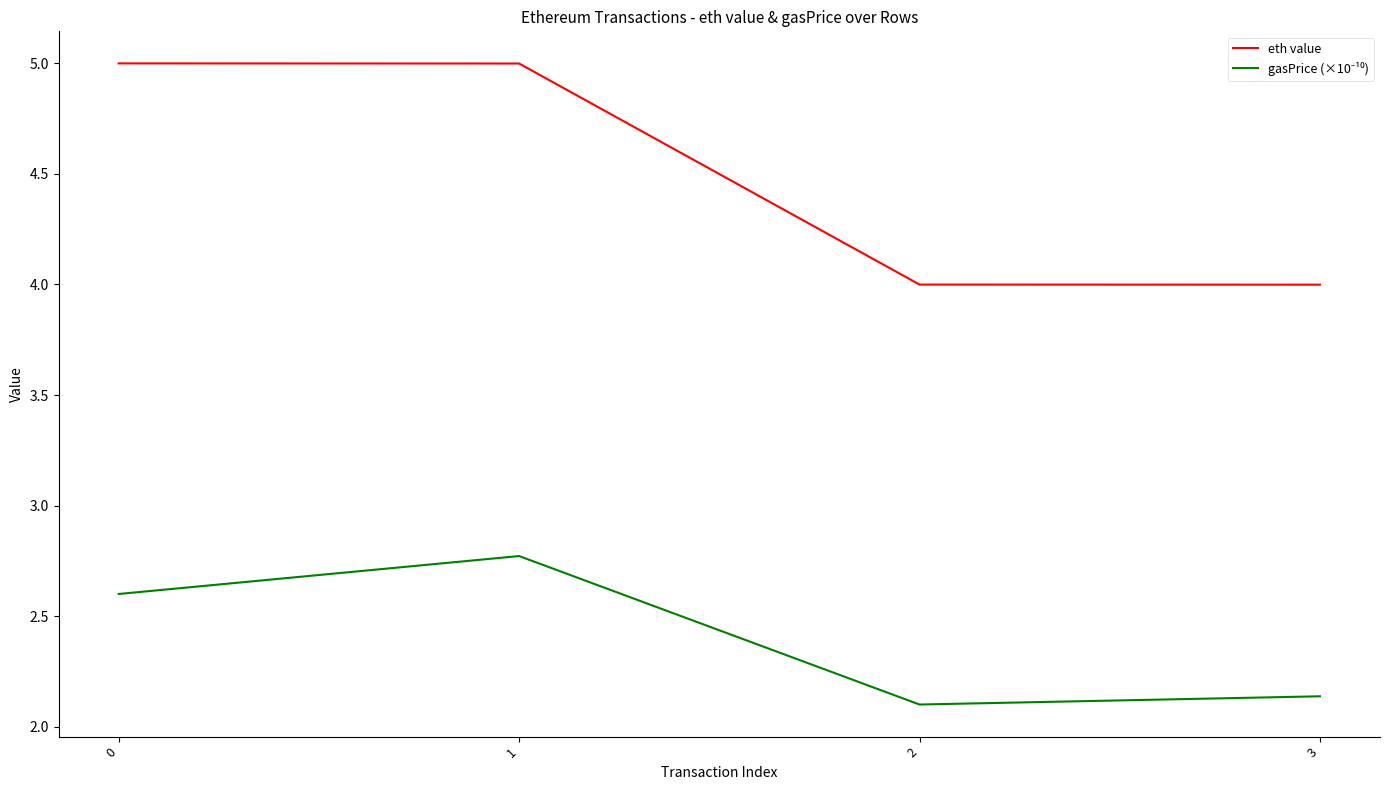

What value does the eth value series have at 1?

5.0